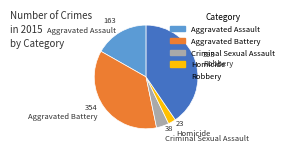

What is the smallest slice in the pie chart?

Homicide